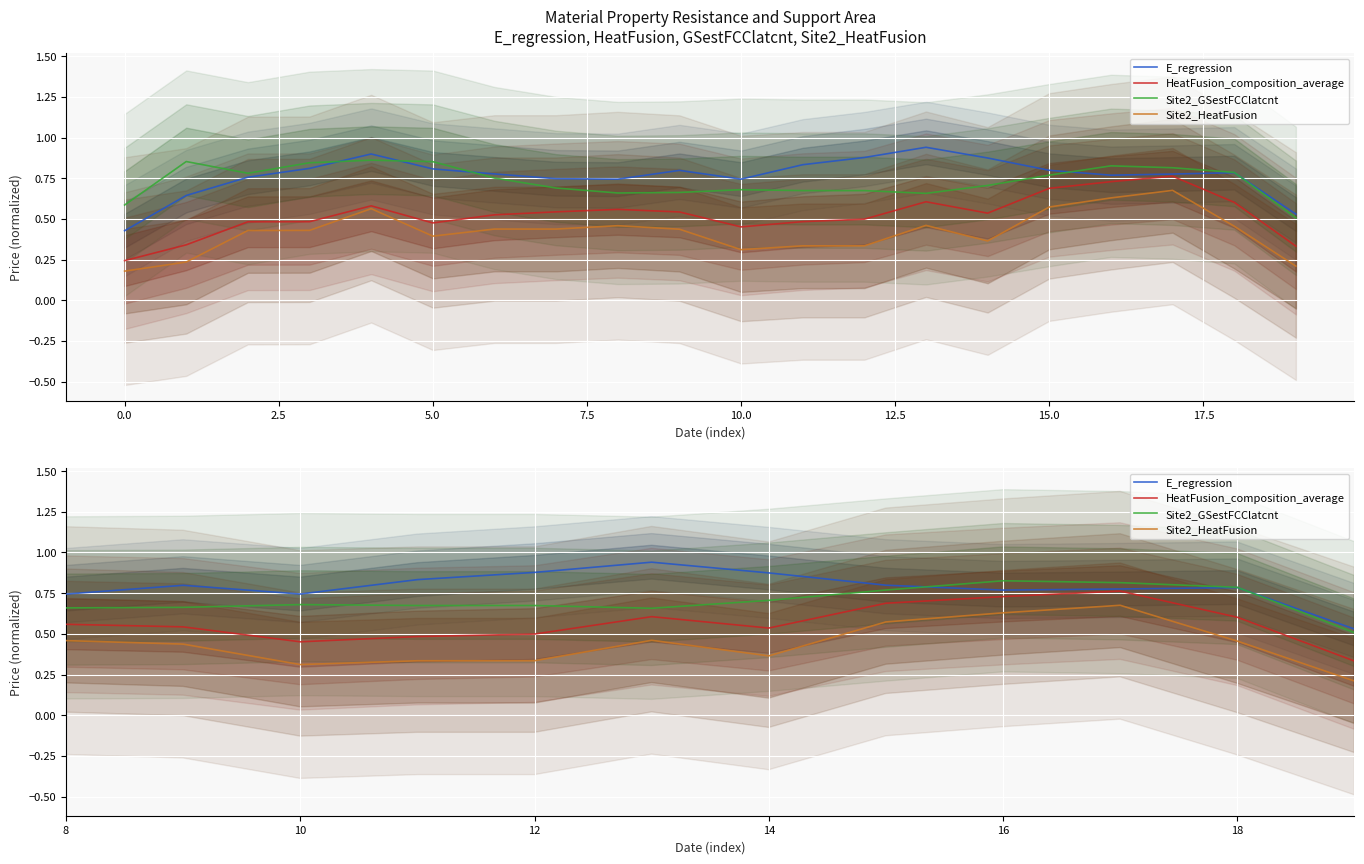

The value of Site2_HeatFusion at 15 is 0.9. True or false?

False